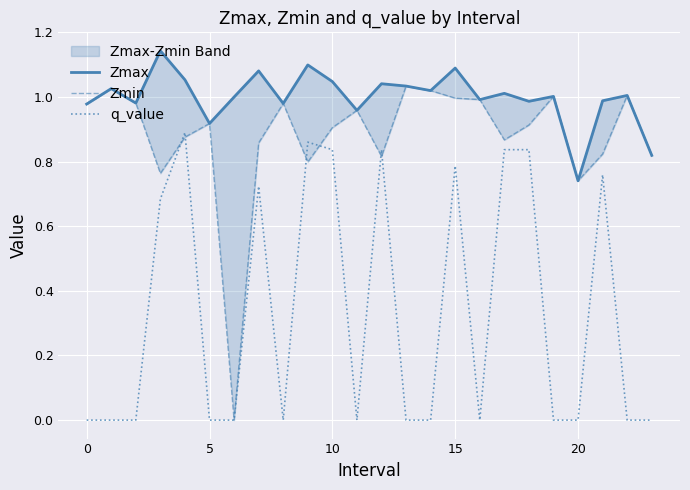

Reading right to left, transcribe all the data shown in this chart.

Zmax: 0.8	1.0	1.0	0.7	1.0	1.0	1.0	1.0	1.1	1.0	1.0	1.0	1.0	1.0	1.1	1.0	1.1	1.0	0.9	1.1	1.1	1.0	1.0	1.0
Zmin: 0.8	1.0	0.8	0.7	1.0	0.9	0.9	1.0	1.0	1.0	1.0	0.8	1.0	0.9	0.8	1.0	0.9	0.0	0.9	0.9	0.8	1.0	1.0	1.0
q_value: -0.0	-0.0	0.8	-0.0	-0.0	0.8	0.8	-0.0	0.8	-0.0	-0.0	0.8	-0.0	0.8	0.9	-0.0	0.7	0.0	-0.0	0.9	0.7	-0.0	-0.0	-0.0